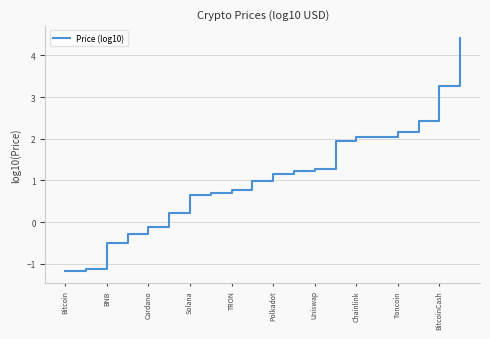

Reading left to right, list all the values displayed in this chart.

-1.2	-1.1	-0.5	-0.3	-0.1	0.2	0.7	0.7	0.8	1.0	1.1	1.2	1.3	1.9	2.0	2.0	2.2	2.4	3.3	4.4